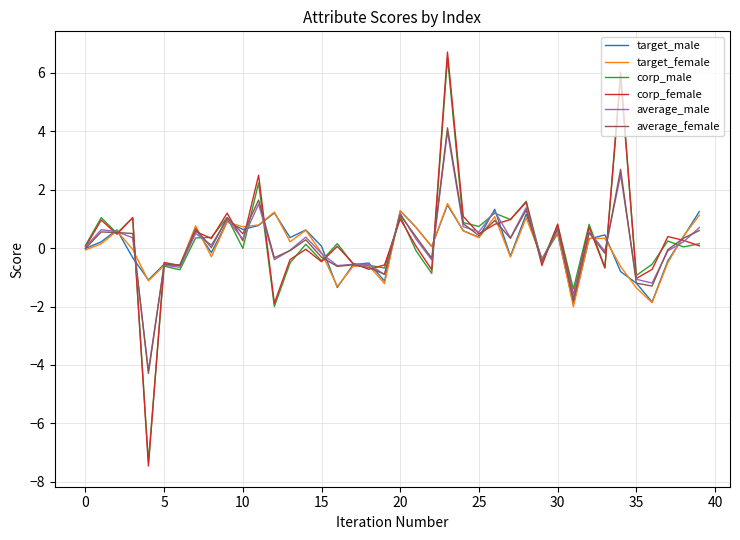

What is the maximum value shown in the chart?

6.7